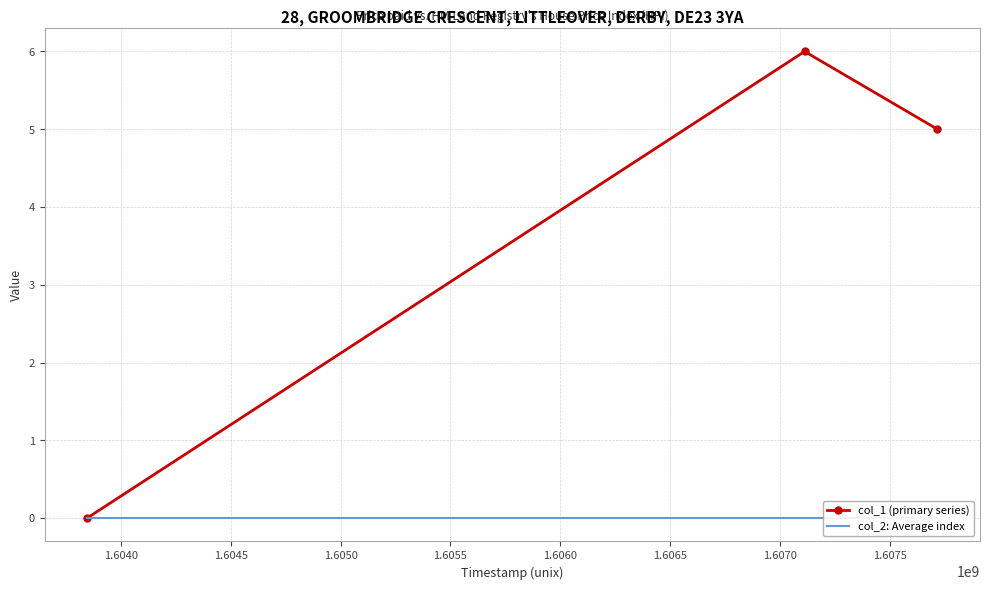

Count the col_1 (primary series) values in the range 0 to 6.

3